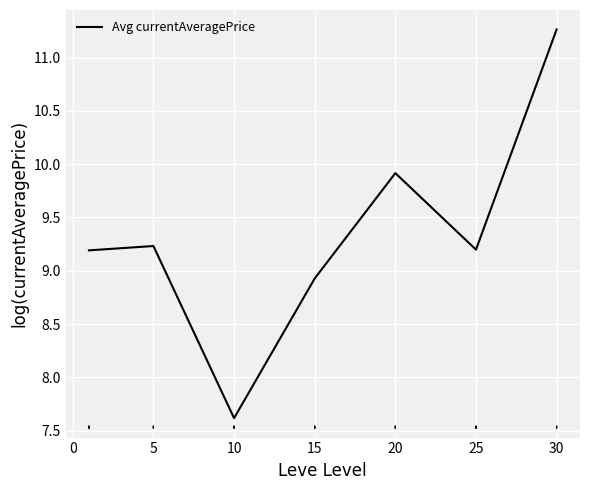

How many interior local valleys (lower than both neighbors) does the data have?

2